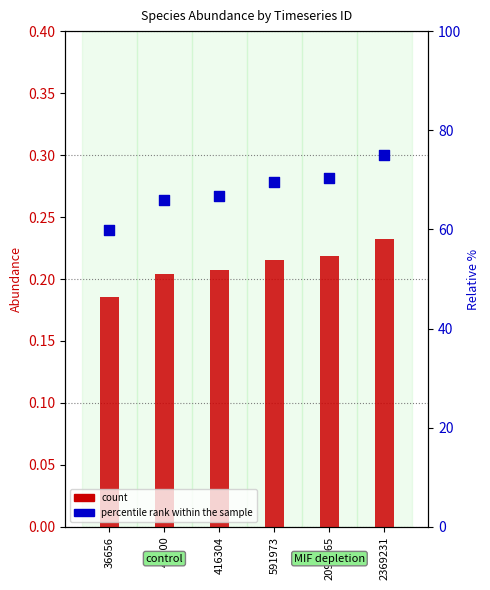

At how many categories does at least one series exceed 48?

6